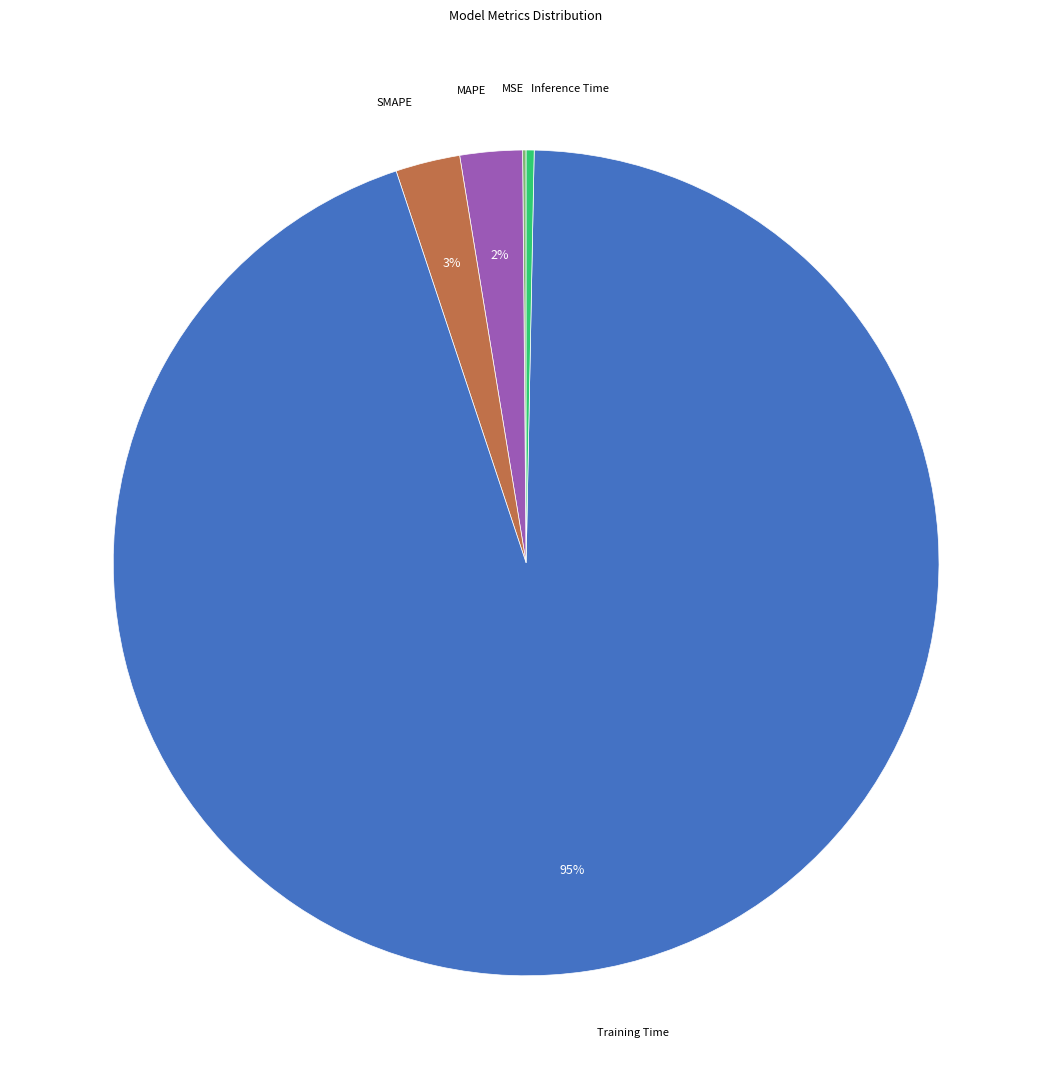

Does any single category account for the majority?

Yes